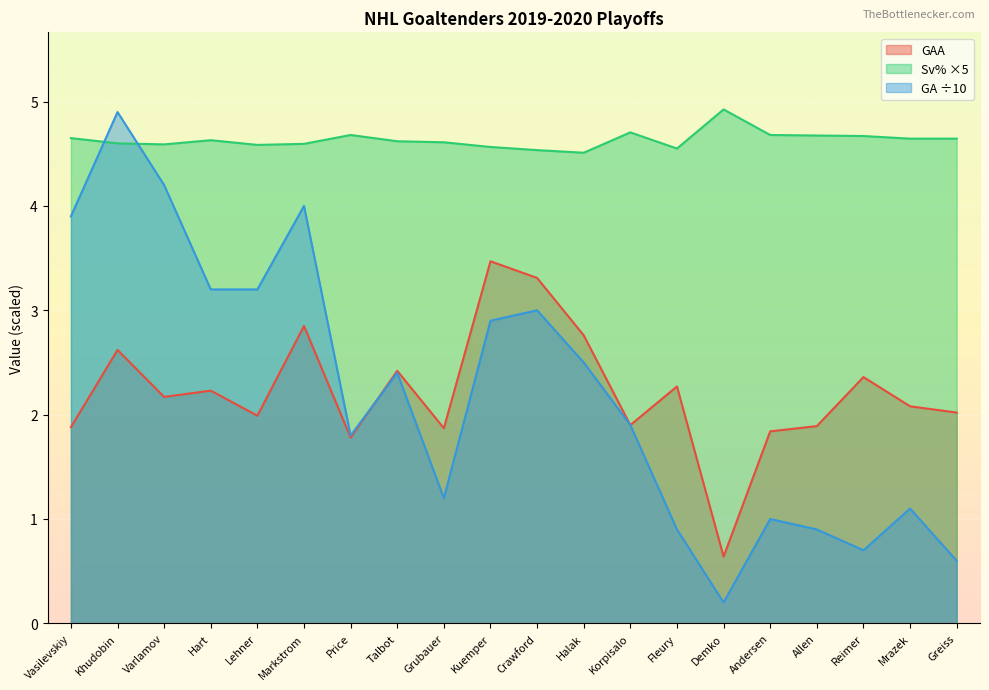

How many interior local valleys does the GA series have?

4